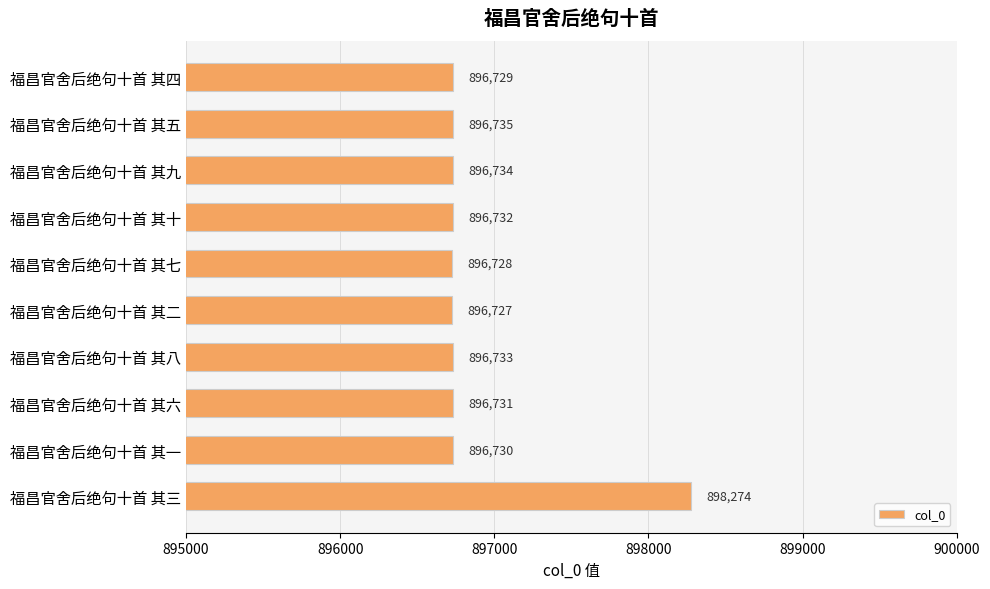

What is the value of the 1st bar from the top?

896729